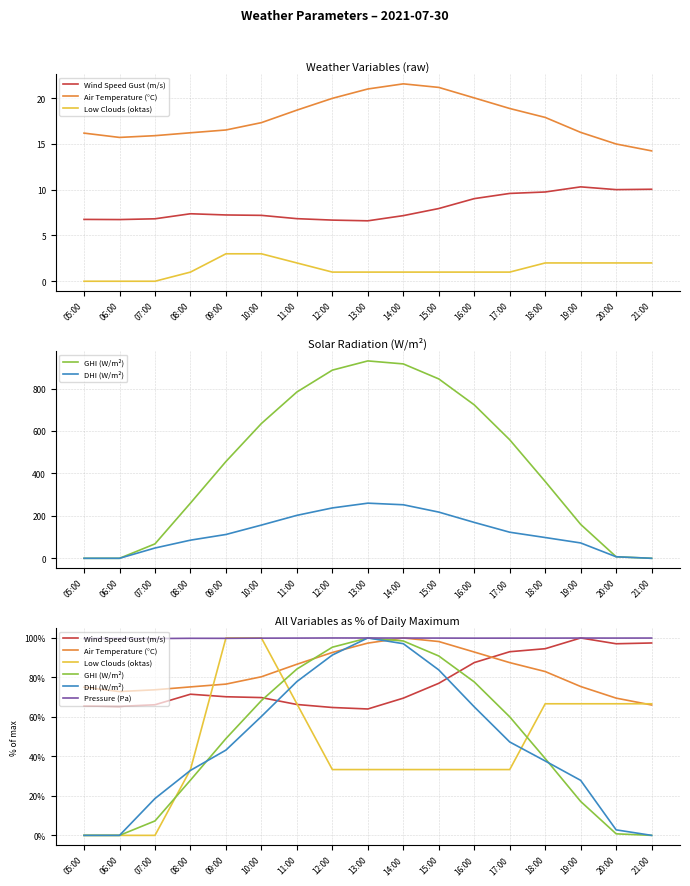

Which series ends up on top after the final intersection of DHI (W/m²) and Low Clouds (oktas)?

Low Clouds (oktas)